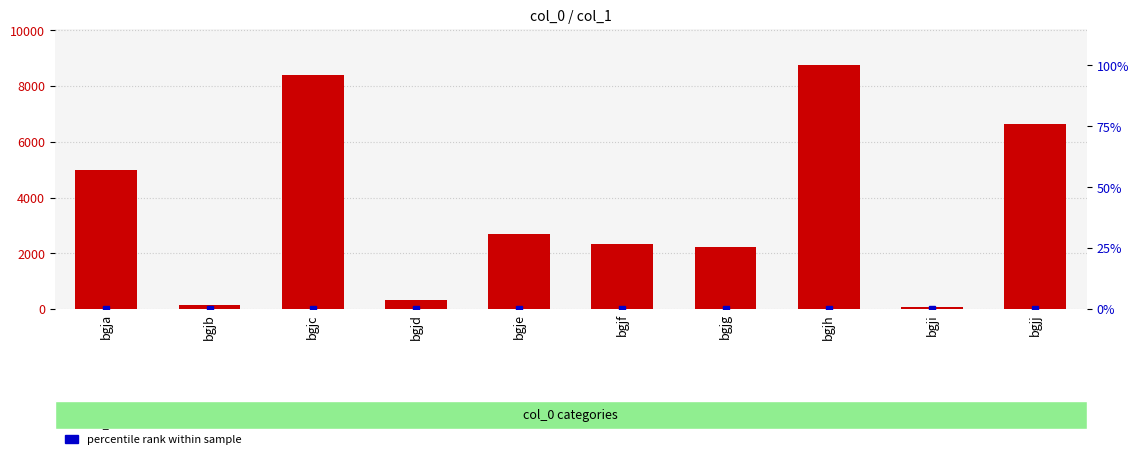

Are the bars grouped side by side (vs. stacked)?

No